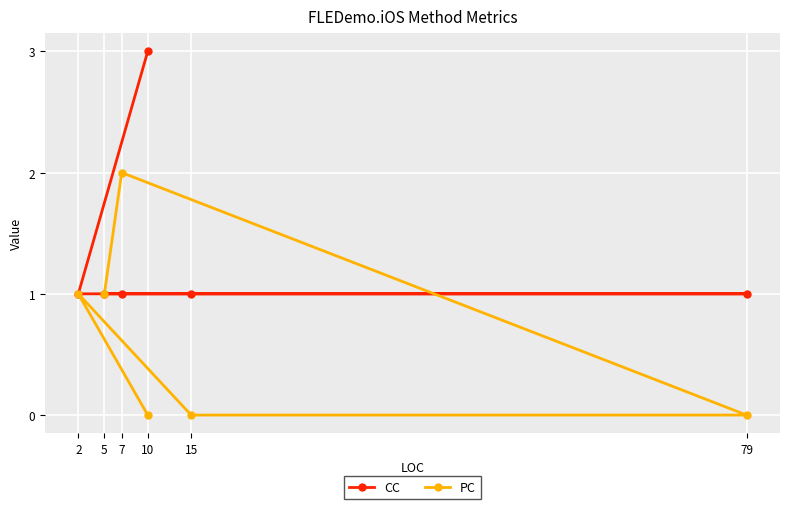

True or false: PC has more than 2 points higher than both neighbors.

False